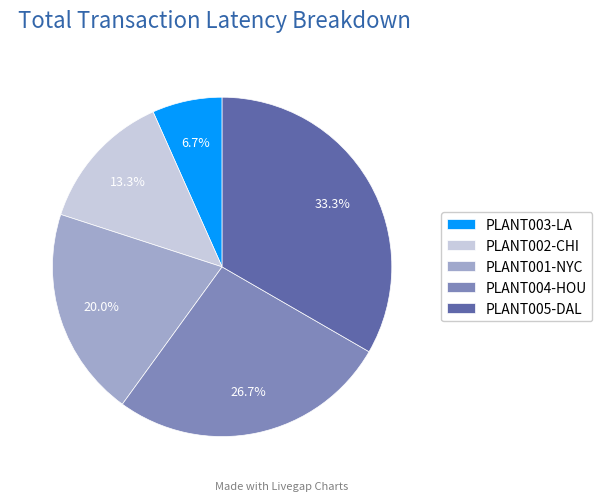

Which slice is the smallest?

PLANT003-LA